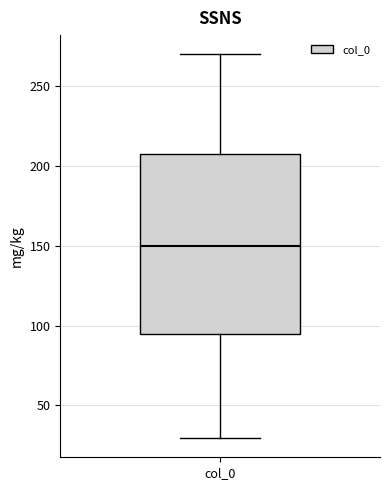

Transcribe this box plot: give where the median line is, the range the box spans, and where the two whiskers end, as read against the y-axis. The values are not printed on the chart, so give them approximately, as read against the axis.

median 150, box 95 to 205, whiskers 30 to 270